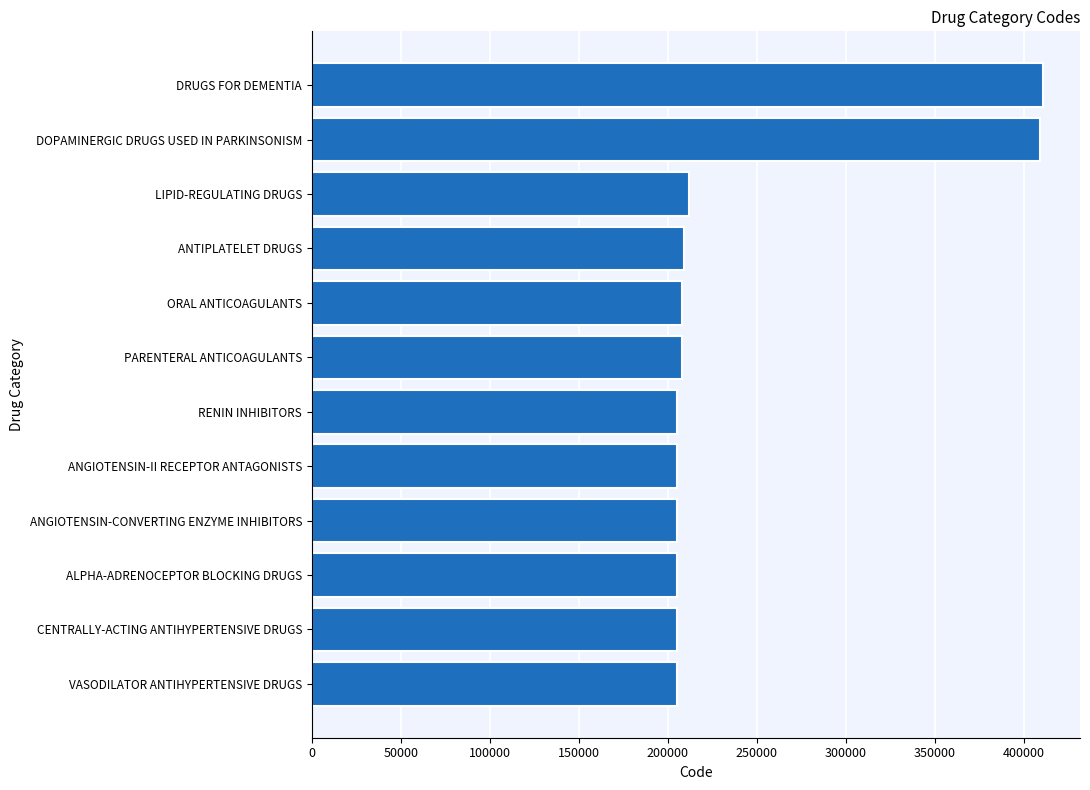

Count the number of data series in this chart.

1